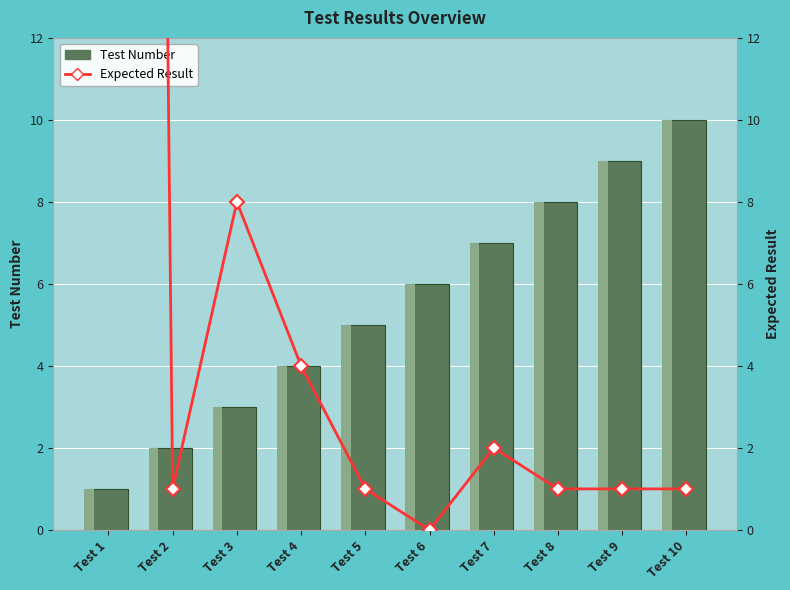

Which category has the highest value in the Test Number series?

Test 10